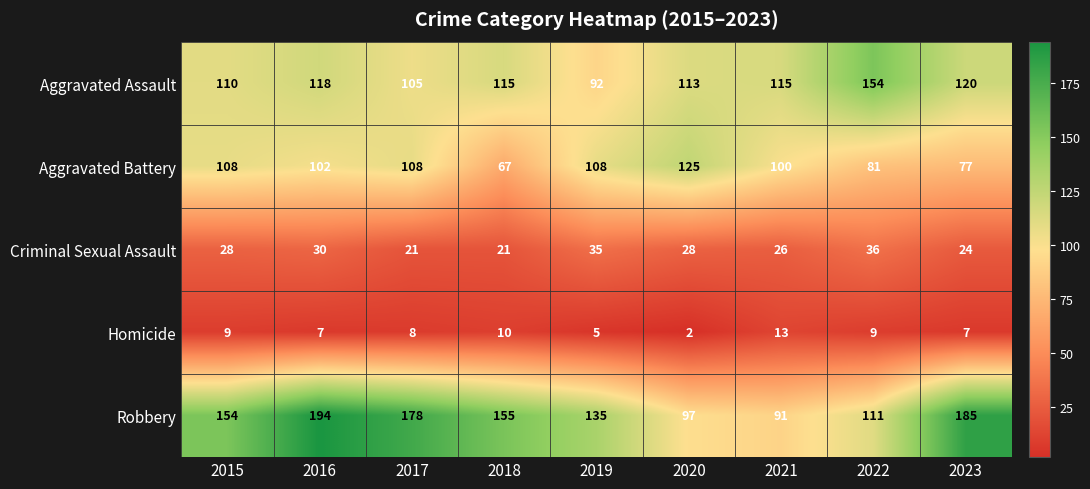

List the series in order of their peak value, lowest first.

Homicide, Criminal Sexual Assault, Aggravated Battery, Aggravated Assault, Robbery